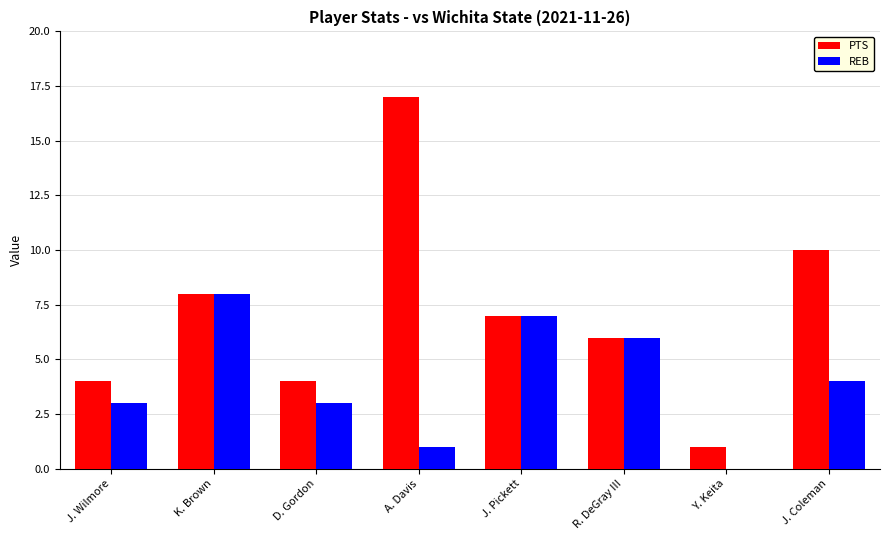

The value of PTS at R. DeGray III is 6. True or false?

True